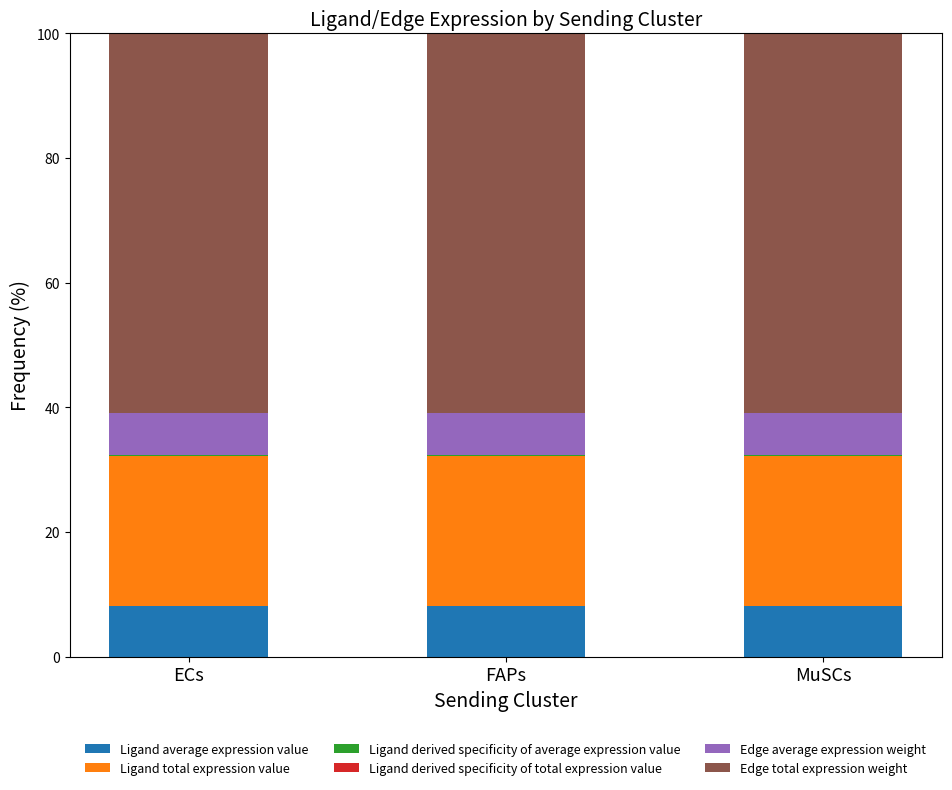

Does the chart contain stacked bars?

Yes